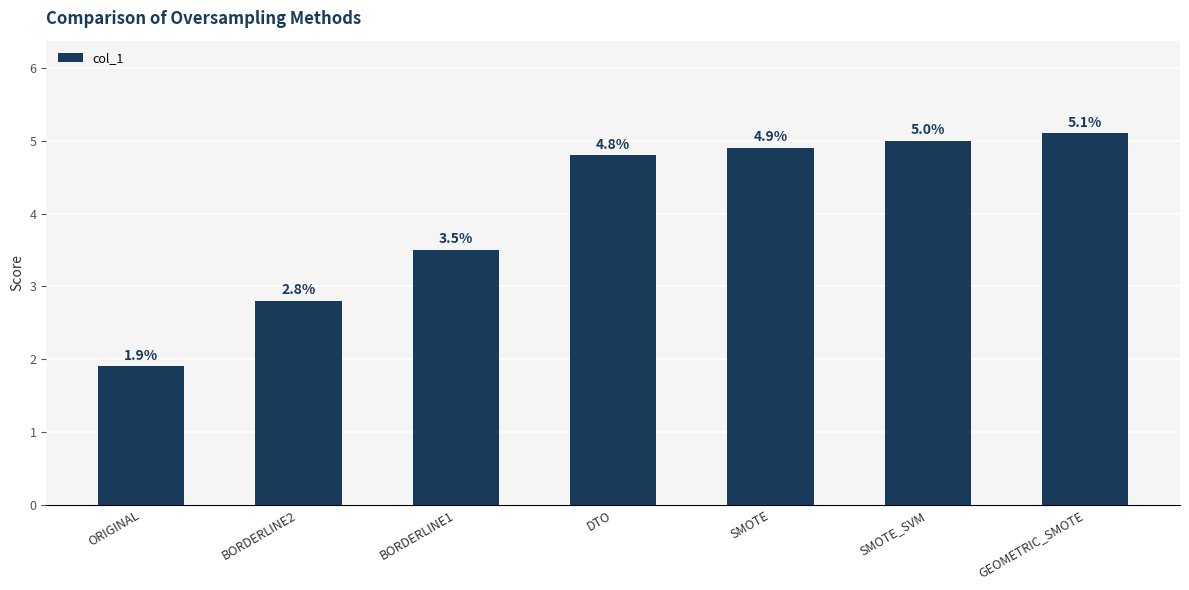

Where does the data first go above 4?

DTO